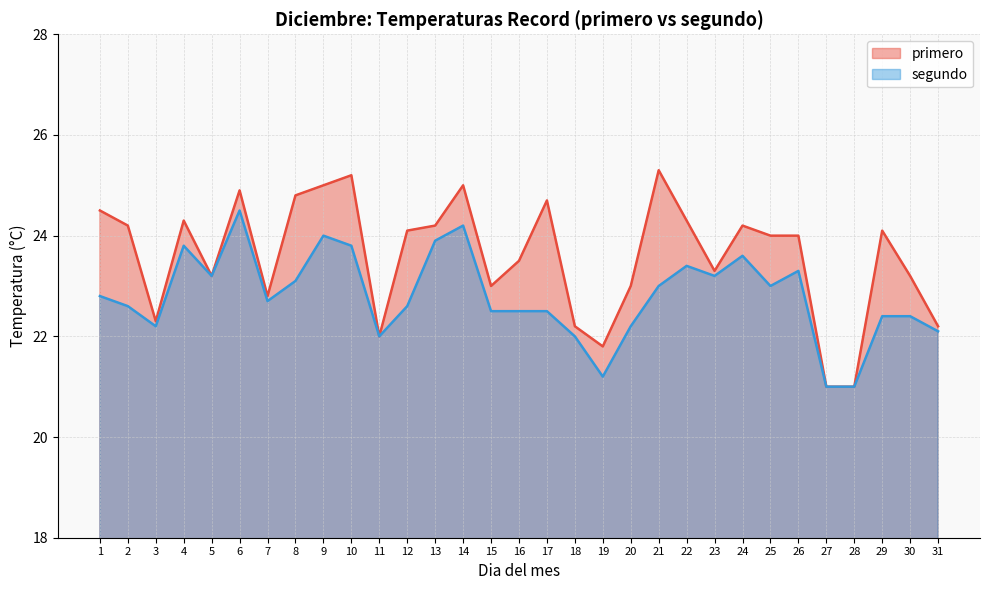

What are all the series names shown in the legend?

primero, segundo